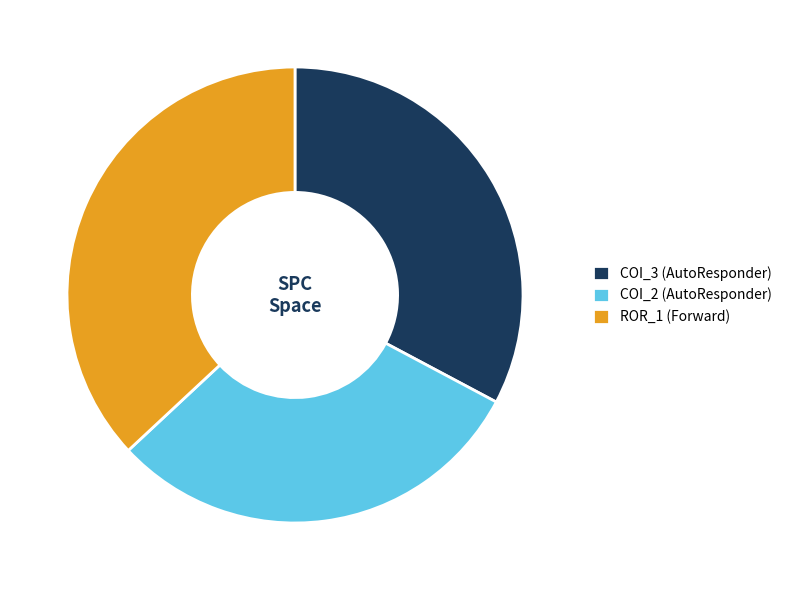

Rank the categories by value from highest to lowest.

ROR_1 (Forward), COI_3 (AutoResponder), COI_2 (AutoResponder)